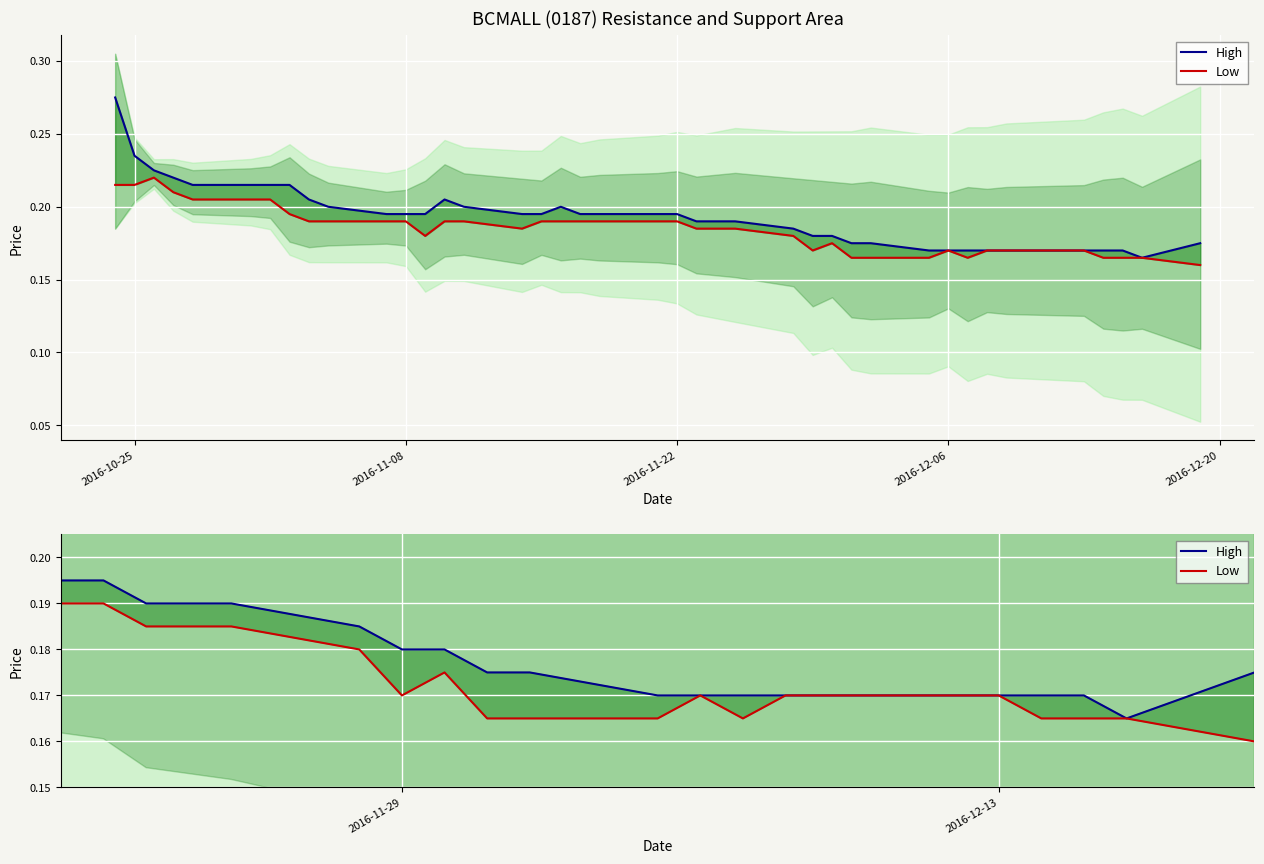

True or false: Low and High cross at least once.

False